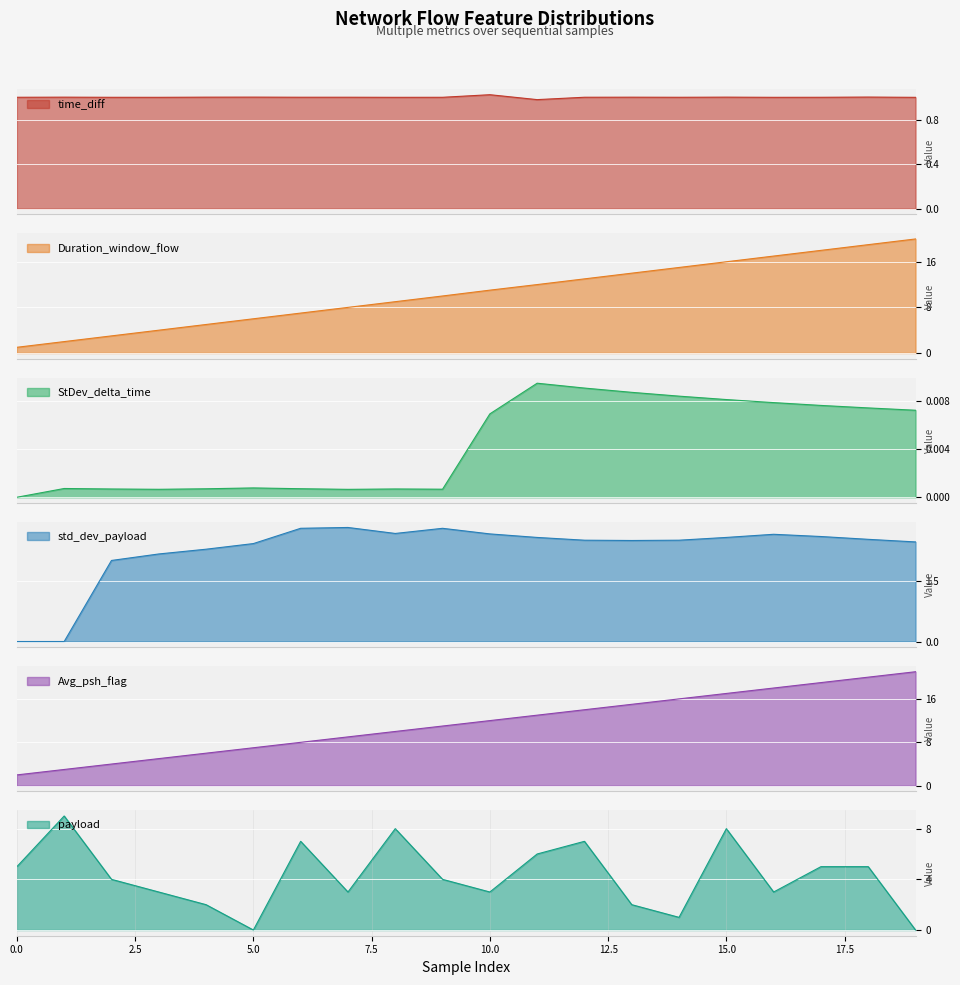

Reading right to left, extract all data points from this chart.

time_diff: 19=1.0	18=1.0	17=1.0	16=1.0	15=1.0	14=1.0	13=1.0	12=1.0	11=1.0	10=1.0	9=1.0	8=1.0	7=1.0	6=1.0	5=1.0	4=1.0	3=1.0	2=1.0	1=1.0	0=1.0
Duration_window_flow: 19=20.0	18=19.0	17=18.0	16=17.0	15=16.0	14=15.0	13=14.0	12=13.0	11=12.0	10=11.0	9=10.0	8=9.0	7=8.0	6=7.0	5=6.0	4=5.0	3=4.0	2=3.0	1=2.0	0=1.0
StDev_delta_time: 19=0.0	18=0.0	17=0.0	16=0.0	15=0.0	14=0.0	13=0.0	12=0.0	11=0.0	10=0.0	9=0.0	8=0.0	7=0.0	6=0.0	5=0.0	4=0.0	3=0.0	2=0.0	1=0.0	0=0.0
std_dev_payload: 19=2.5	18=2.5	17=2.6	16=2.6	15=2.6	14=2.5	13=2.5	12=2.5	11=2.6	10=2.7	9=2.8	8=2.7	7=2.8	6=2.8	5=2.4	4=2.3	3=2.2	2=2.0	1=0.0	0=0.0
Avg_psh_flag: 19=21.0	18=20.0	17=19.0	16=18.0	15=17.0	14=16.0	13=15.0	12=14.0	11=13.0	10=12.0	9=11.0	8=10.0	7=9.0	6=8.0	5=7.0	4=6.0	3=5.0	2=4.0	1=3.0	0=2.0
payload: 19=0.0	18=5.0	17=5.0	16=3.0	15=8.0	14=1.0	13=2.0	12=7.0	11=6.0	10=3.0	9=4.0	8=8.0	7=3.0	6=7.0	5=0.0	4=2.0	3=3.0	2=4.0	1=9.0	0=5.0